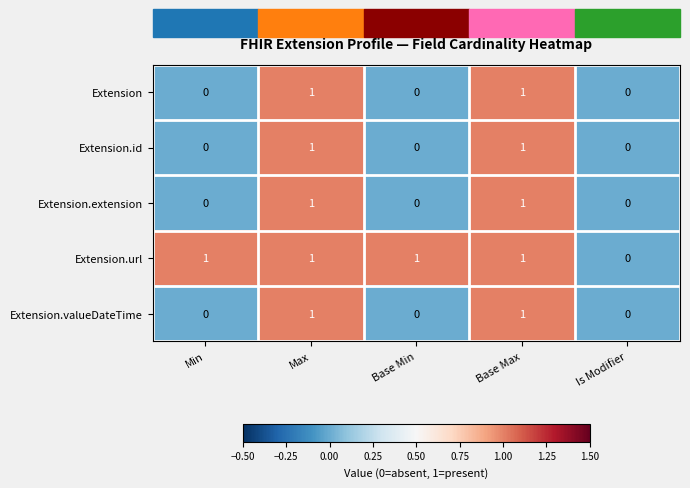

What is the total value across all series at Max?

5